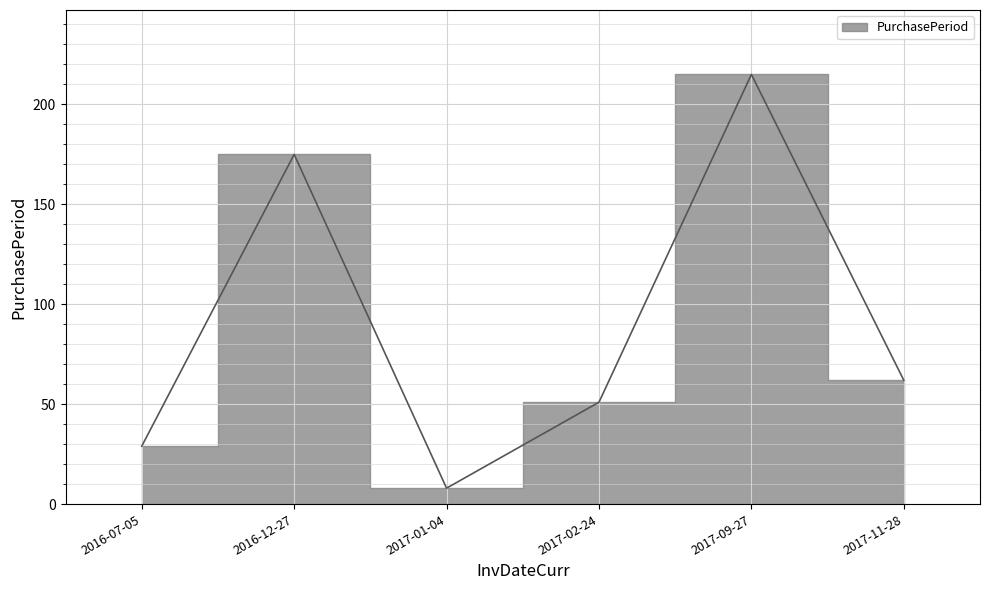

Reading left to right, list all the values displayed in this chart.

2016-07-05=29	2016-12-27=175	2017-01-04=8	2017-02-24=51	2017-09-27=215	2017-11-28=62